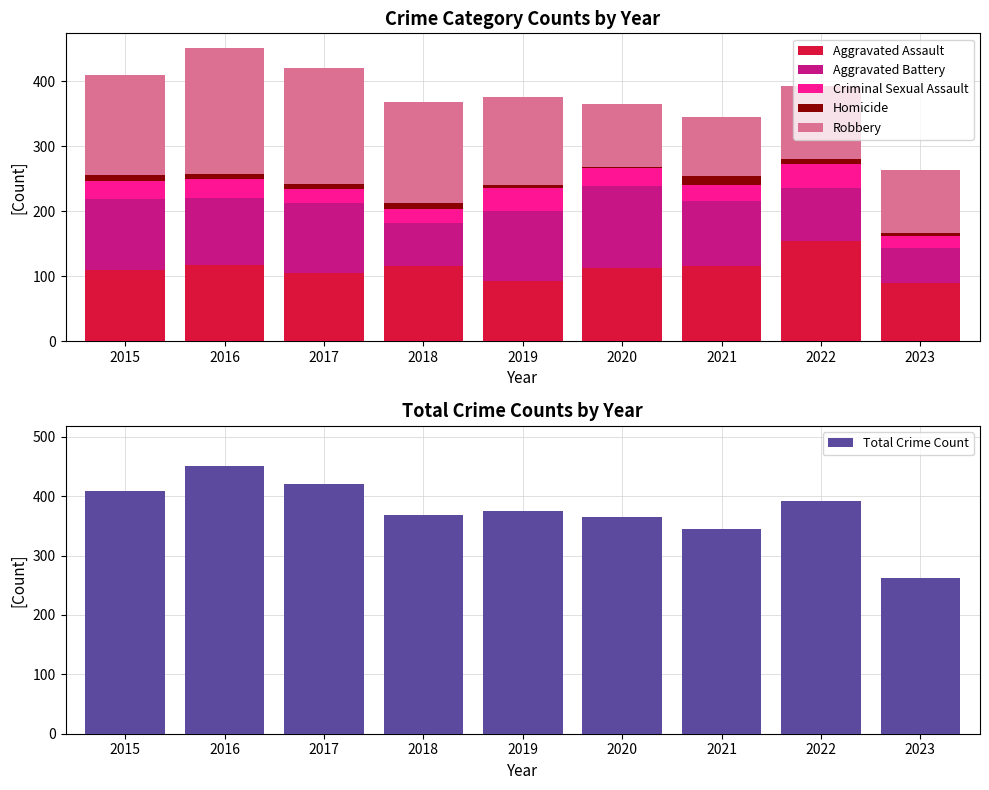

How many values in the Criminal Sexual Assault series exceed 28?

3